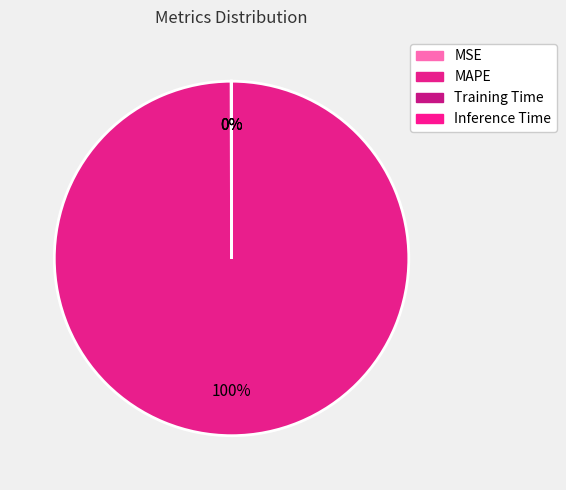

Between Training Time and Inference Time, which is larger?

Inference Time